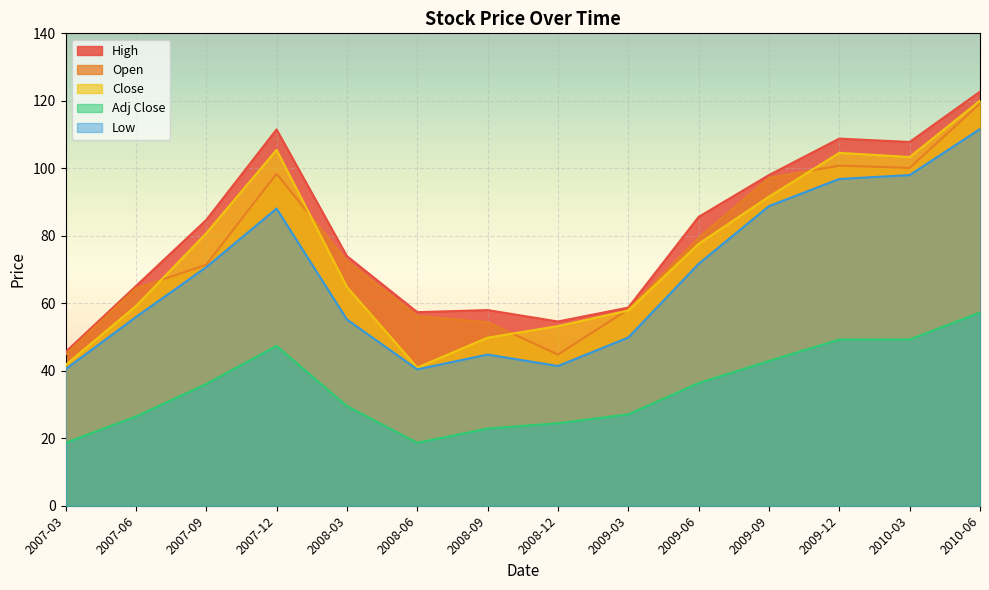

At which label is Open closest to 82?

2009-06